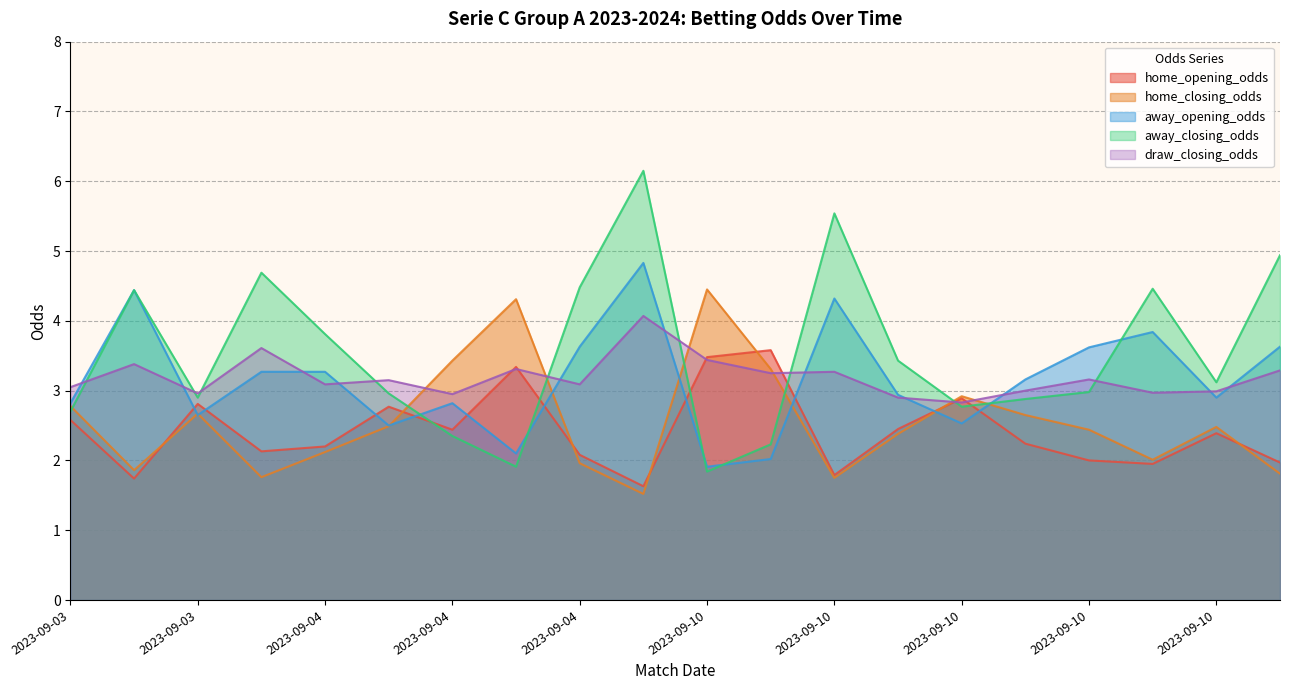

Where does the draw_closing_odds series first go above 3?

2023-09-03